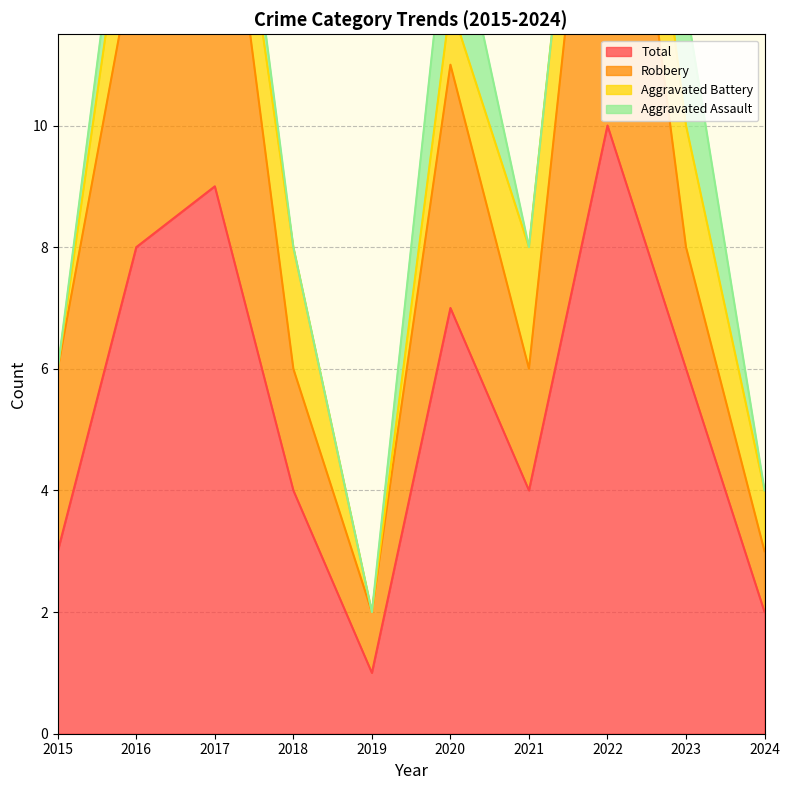

What is the difference between the maximum and minimum values in the Total series?

9